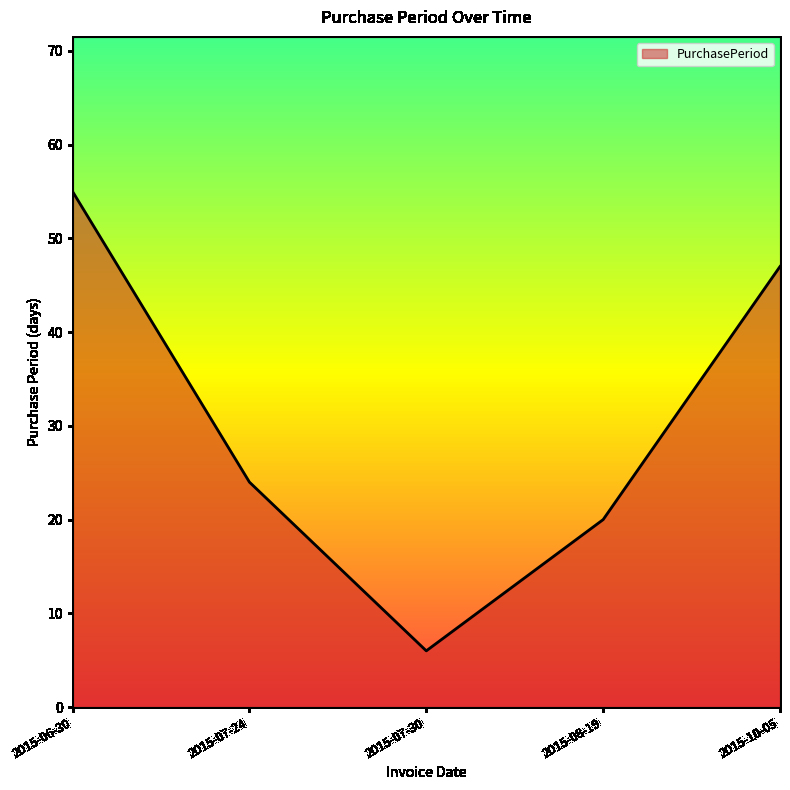

Which has a higher value, 2015-07-24 or 2015-07-30?

2015-07-24